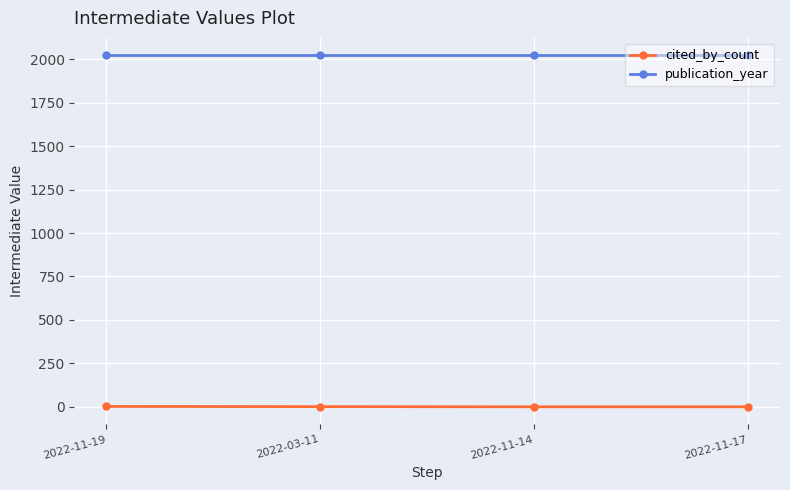

True or false: cited_by_count and publication_year intersect in this chart.

False